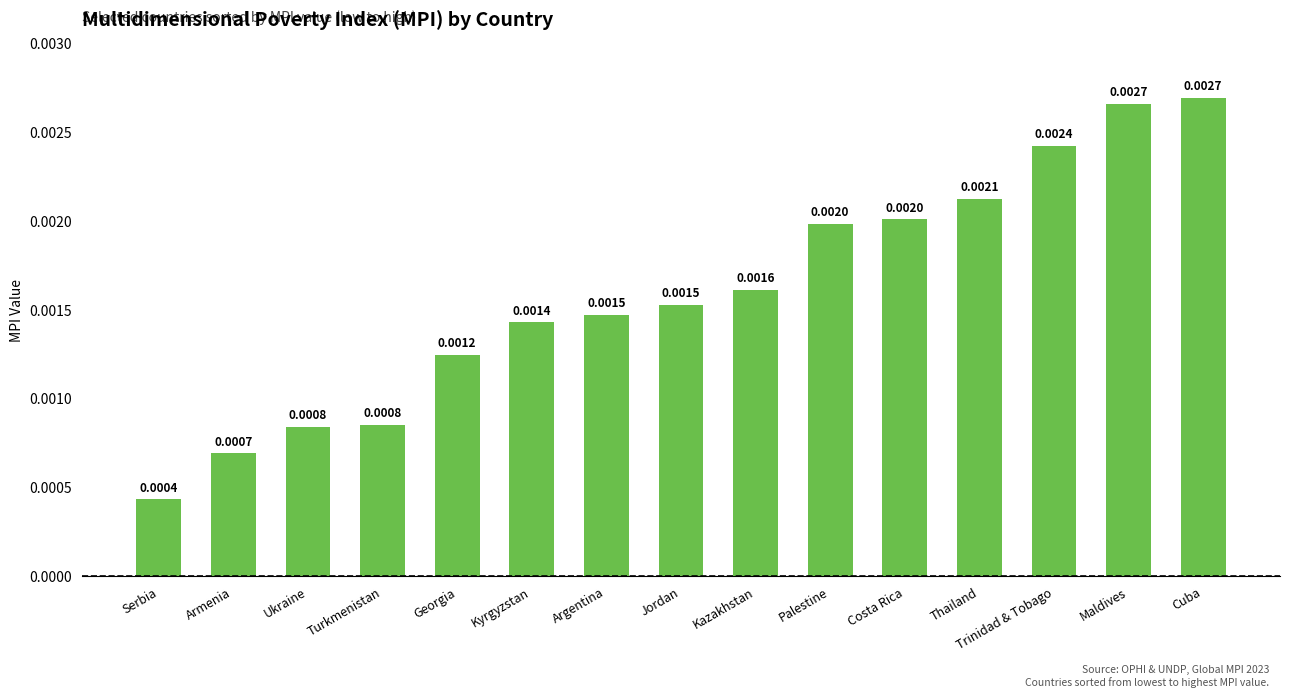

Count the values in the range 0 to 1.

15